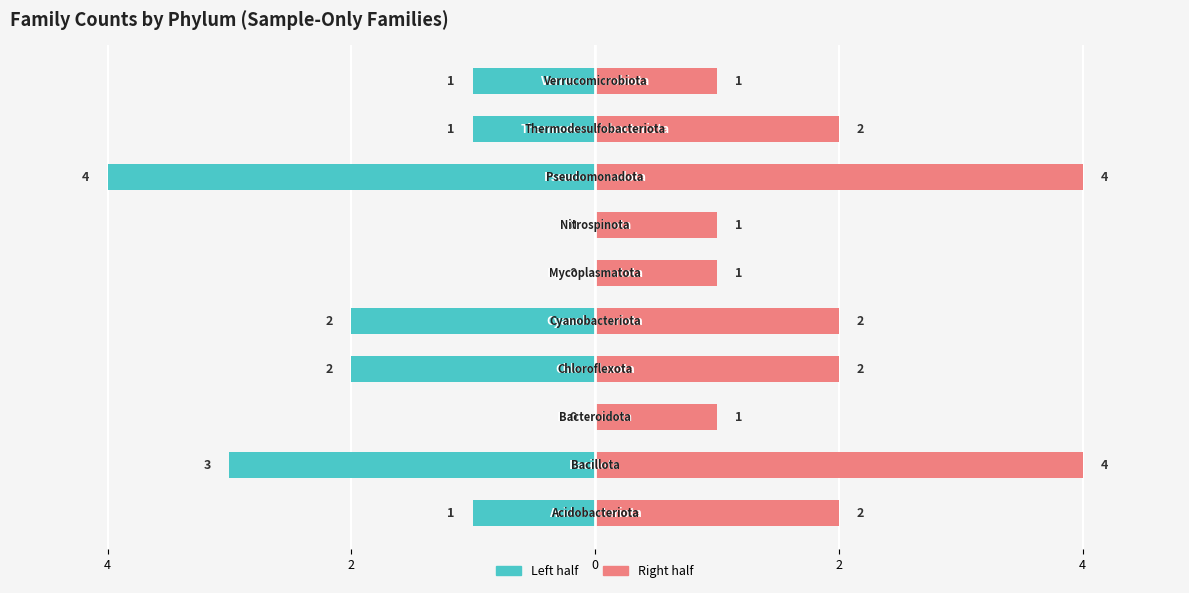

How many values in Left half are below zero?

7